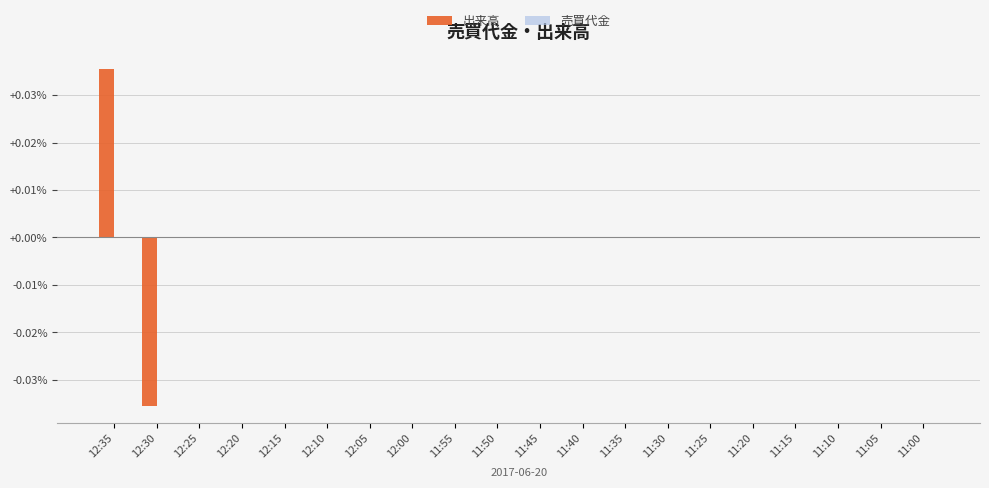

How many distinct data groups are displayed?

1